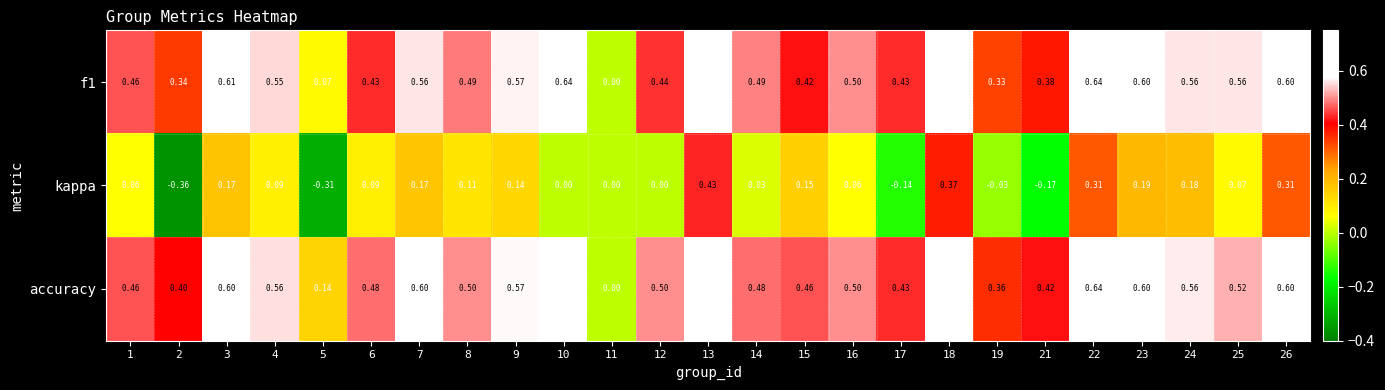

Which series has the largest total across all categories?

accuracy